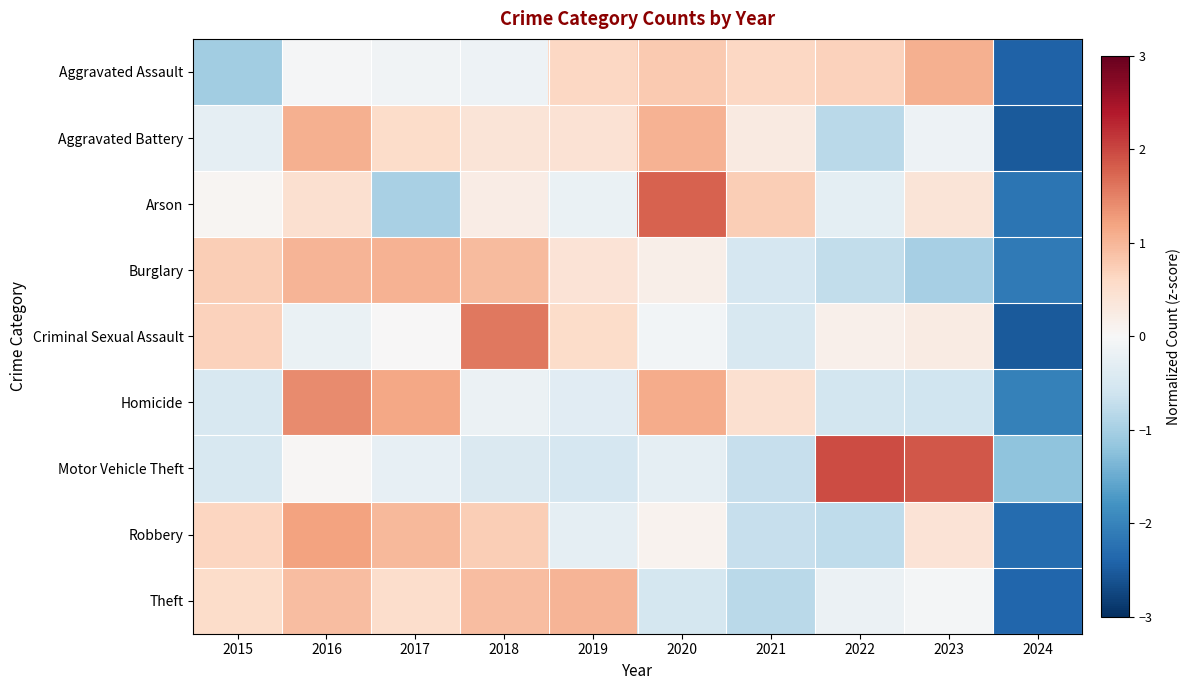

Which series has the largest range (max minus min)?

Criminal Sexual Assault